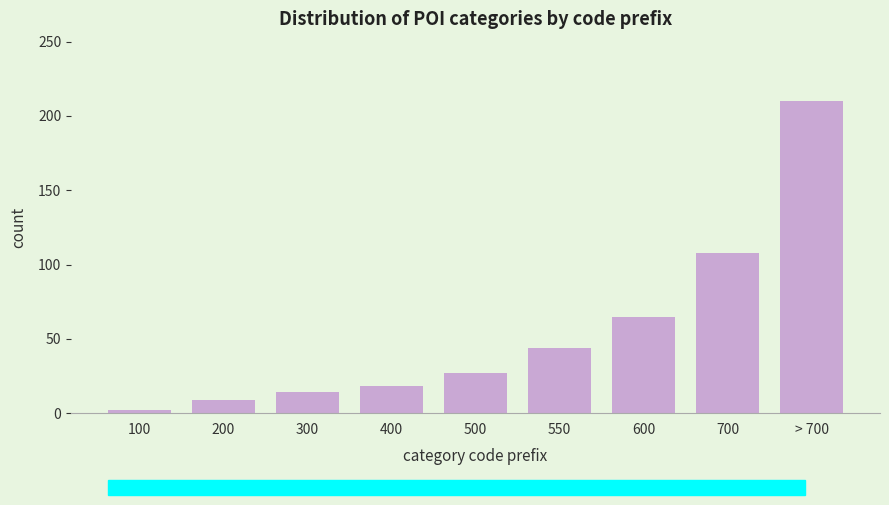

Reading left to right, transcribe all the data shown in this chart.

2	9	14	18	27	44	65	108	210